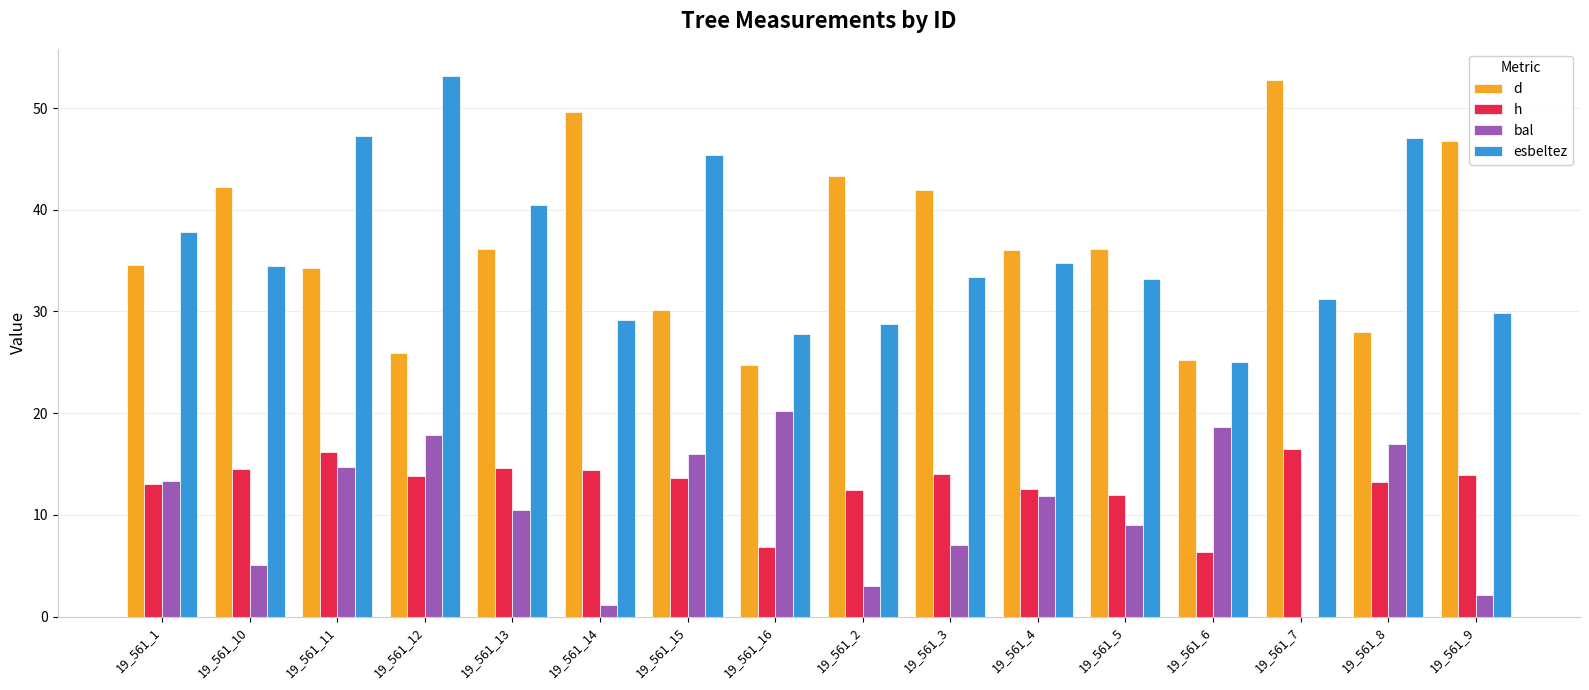

The bal series shows 10.8 at 19_561_6. True or false?

False